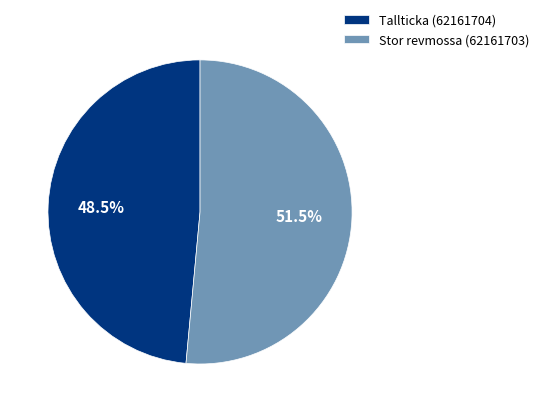

Is there any slice that represents more than half of the pie?

Yes